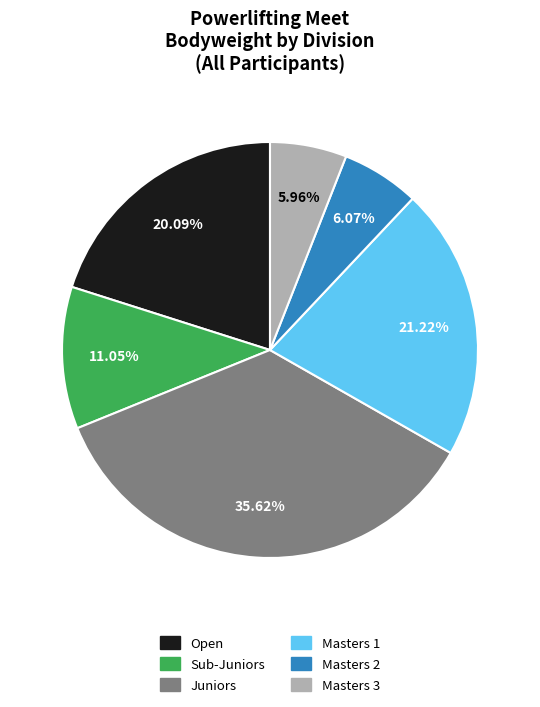

Which category has the biggest portion of the pie?

Juniors